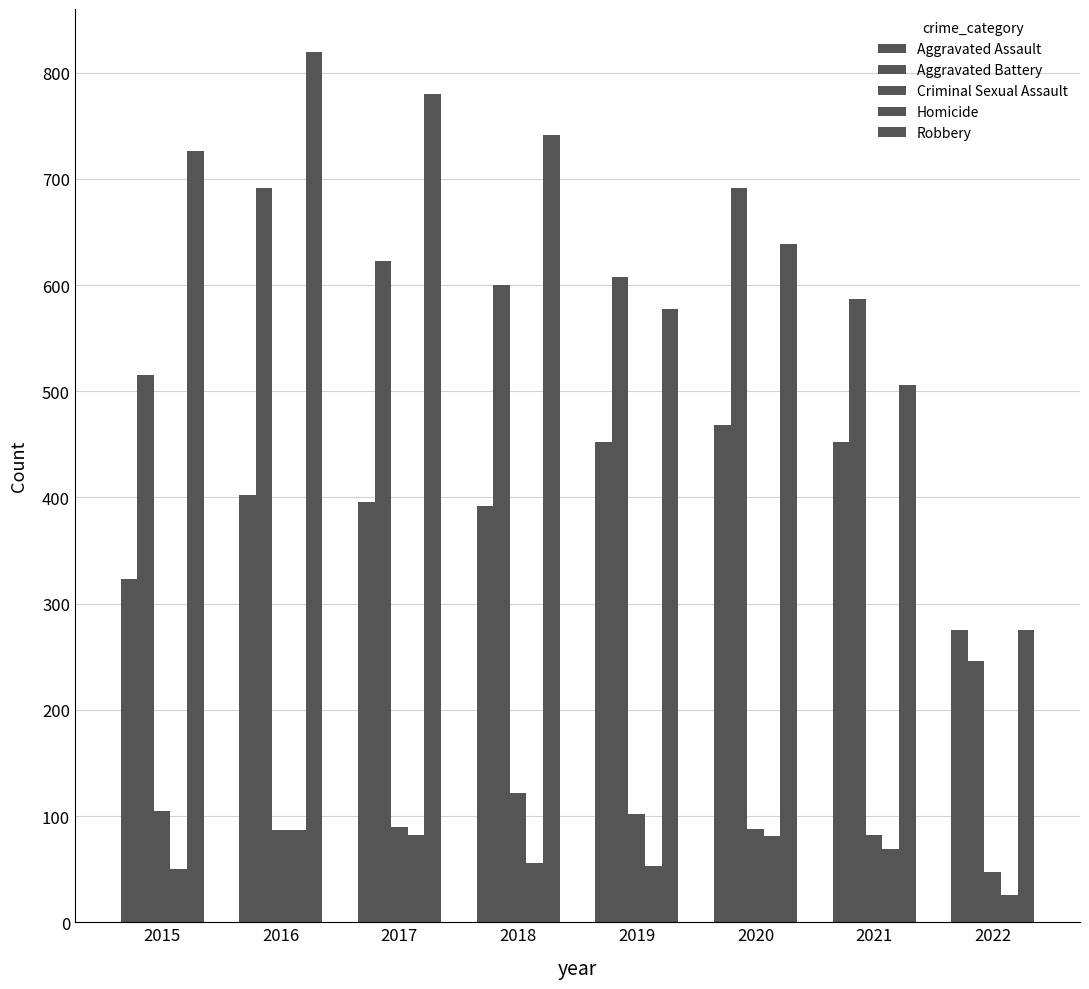

How many distinct data groups are displayed?

5